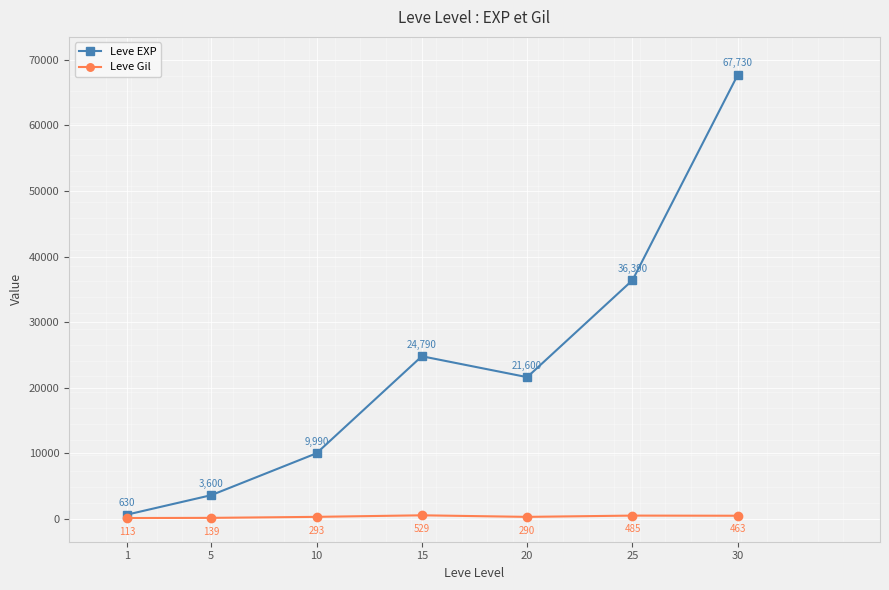

Count the number of categories in the chart.

7